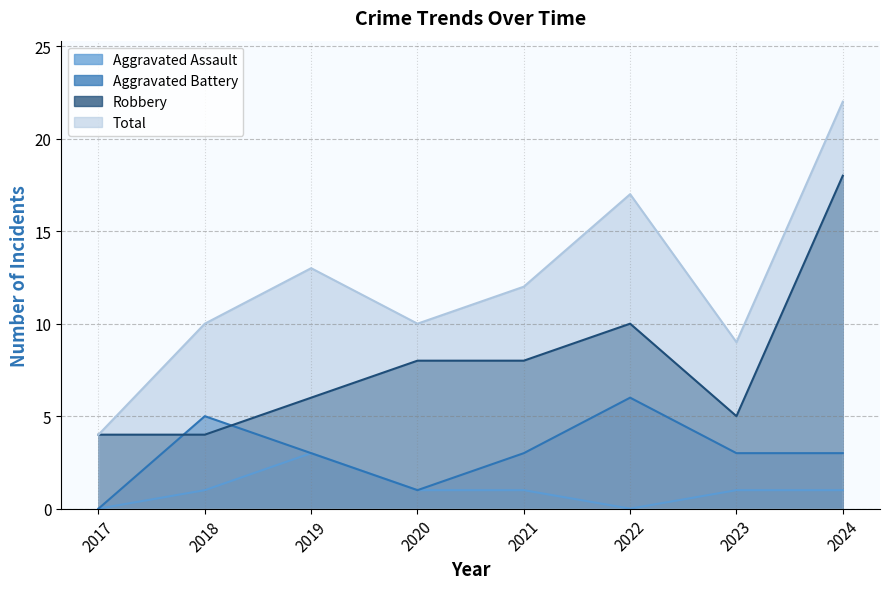

Count the Aggravated Battery values in the range 3 to 5.

5